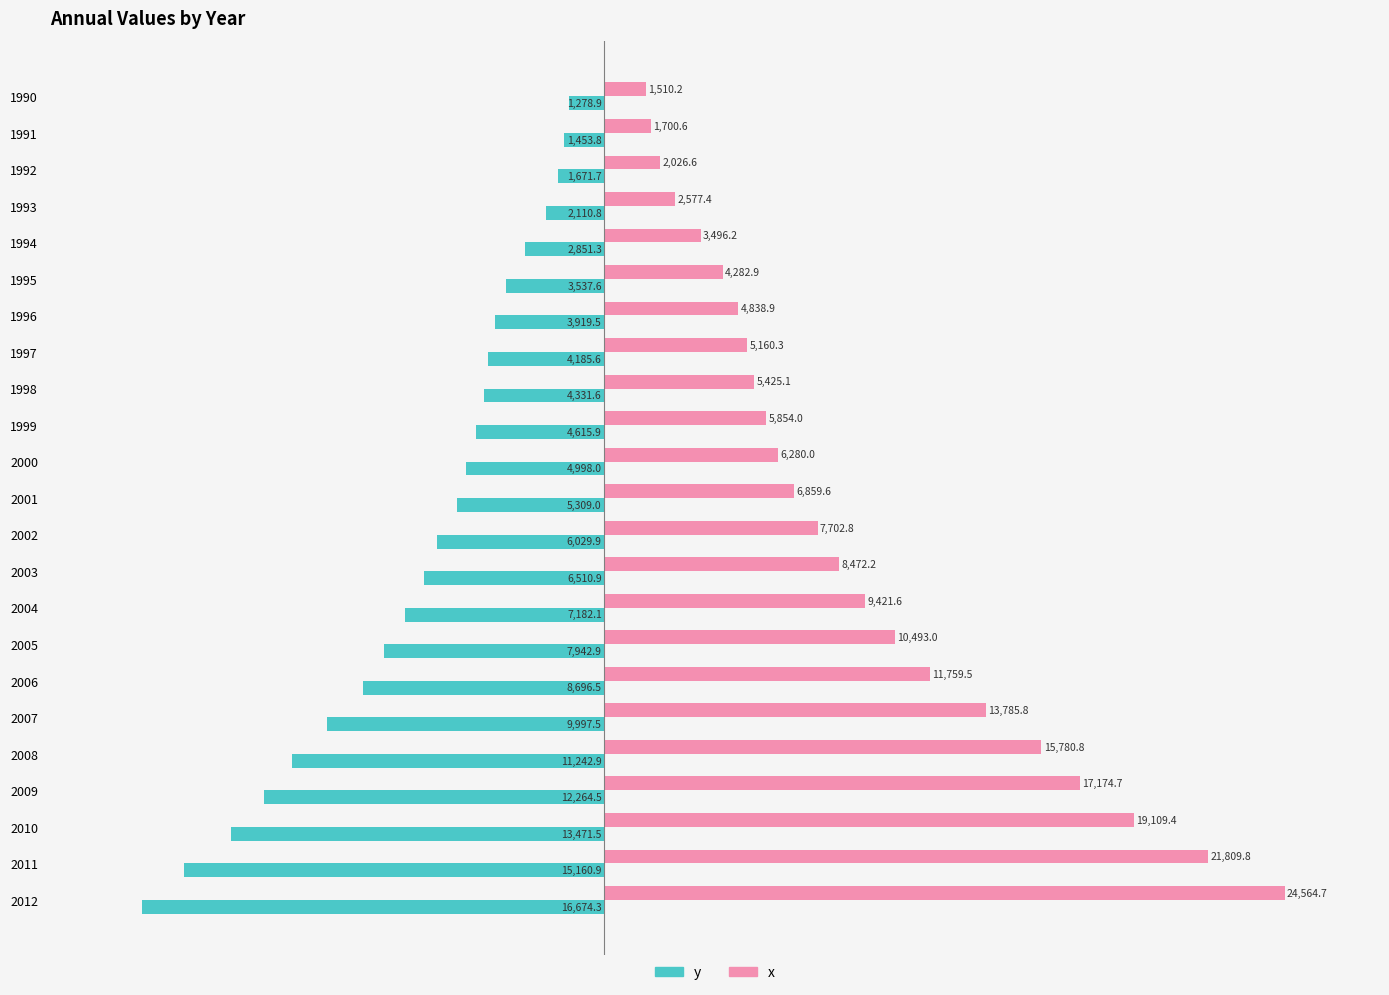

What is the difference between the second highest and minimum values in the x series?

20299.6